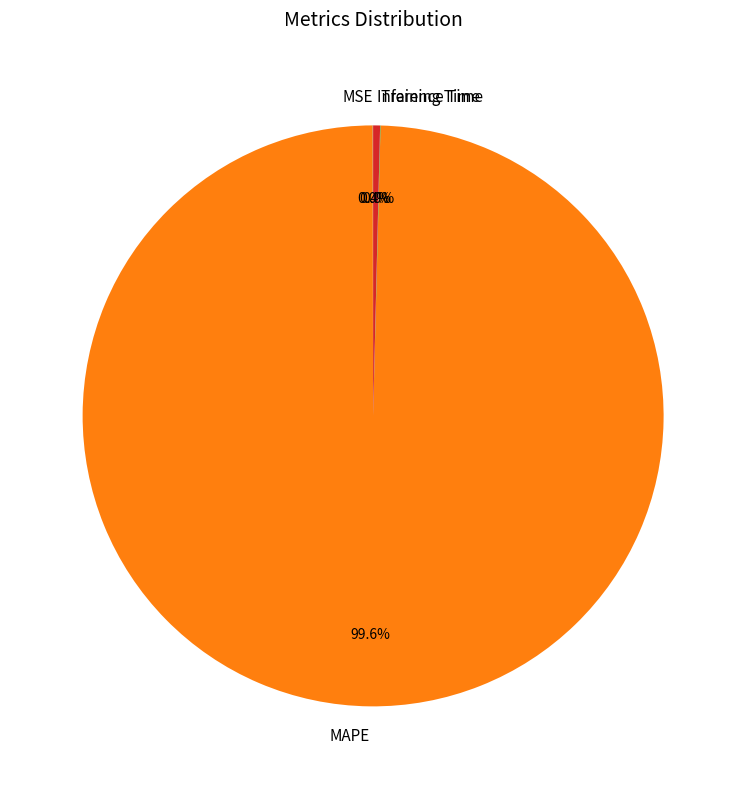

What is the largest slice in the pie chart?

MAPE